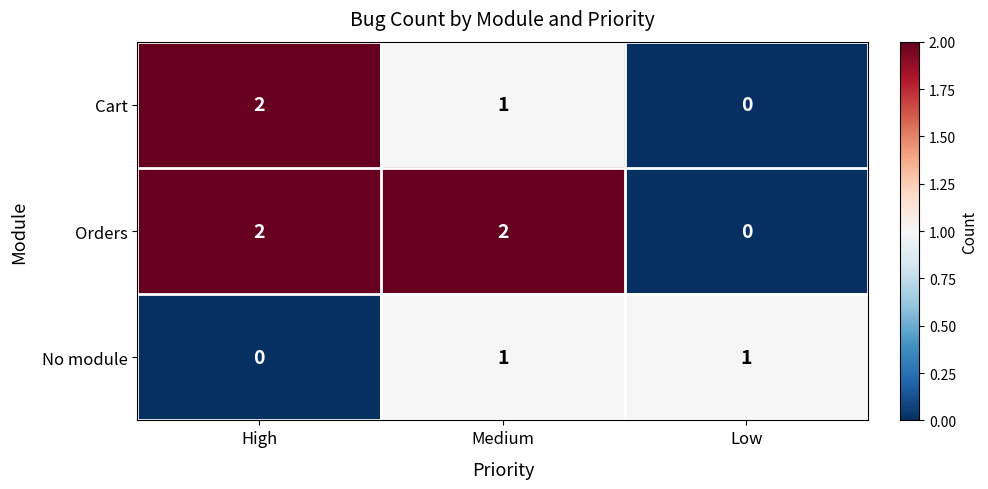

Reading left to right, what are all the values shown in this chart?

Cart: 2	1	0
Orders: 2	2	0
No module: 0	1	1